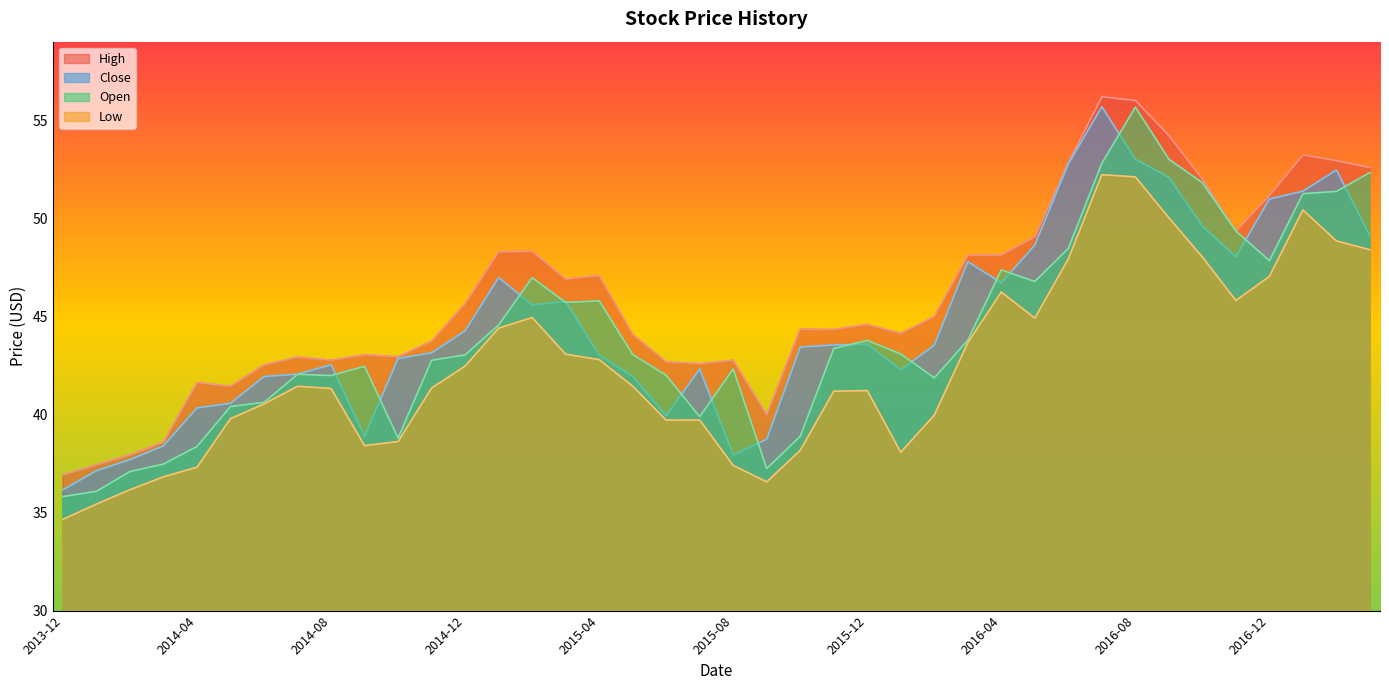

True or false: High and Close cross at least once.

False